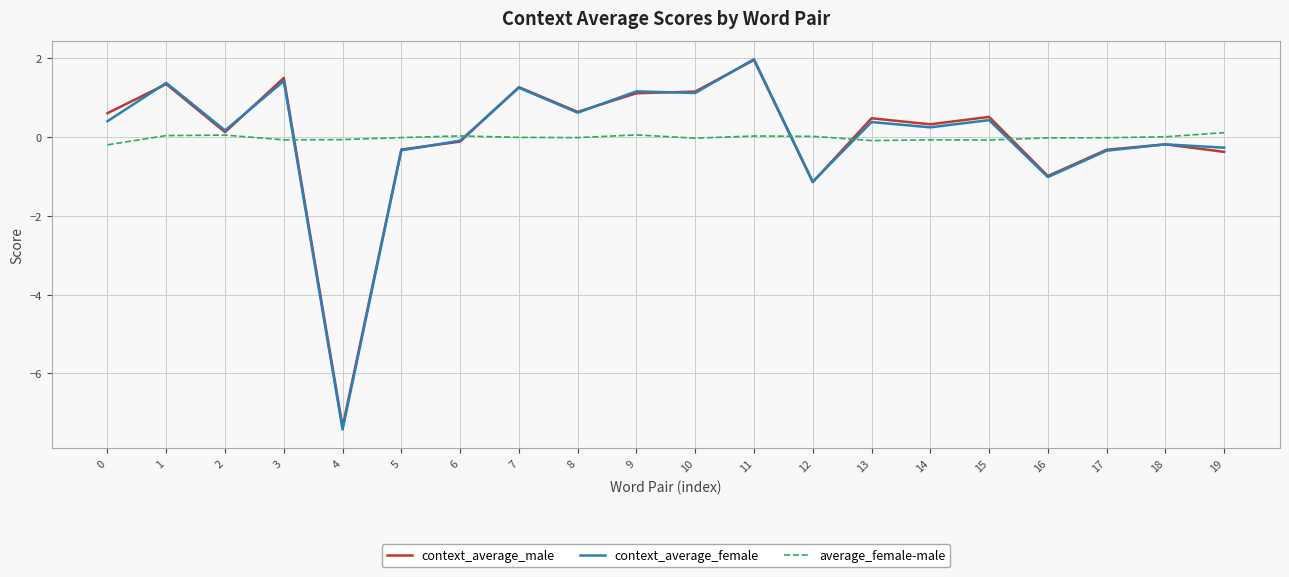

Which category has the lowest value across all series?

4